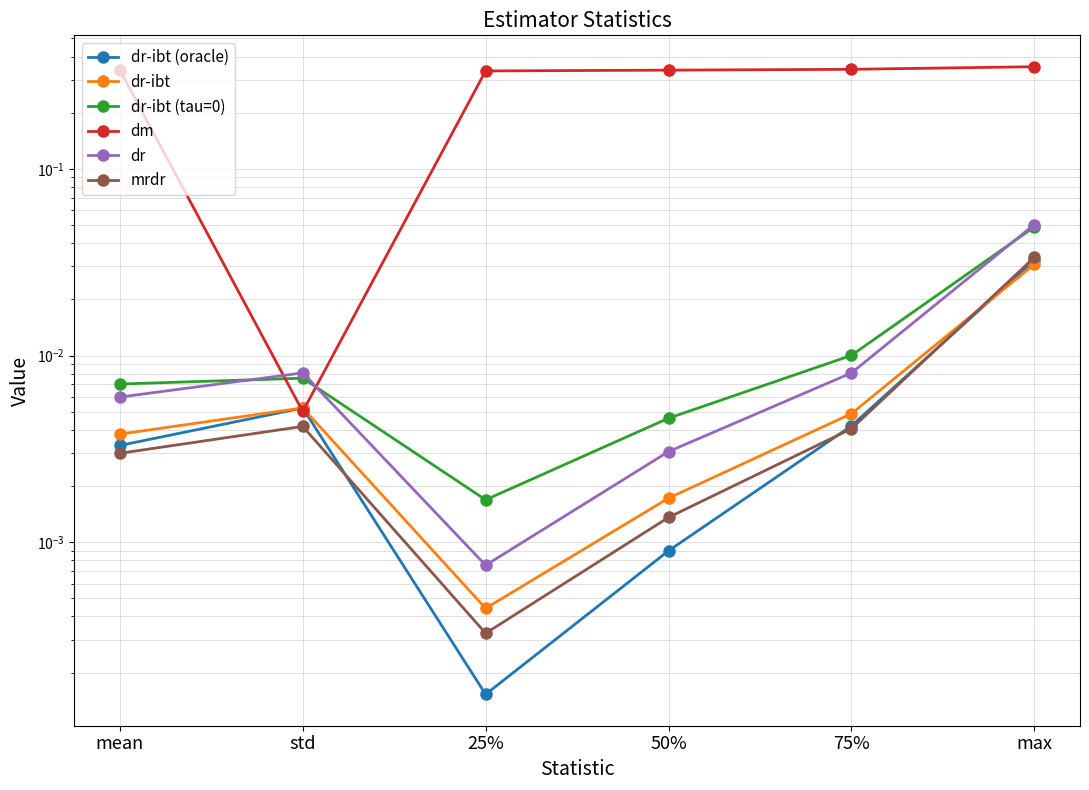

True or false: dr-ibt (tau=0) and dr-ibt cross at least once.

False